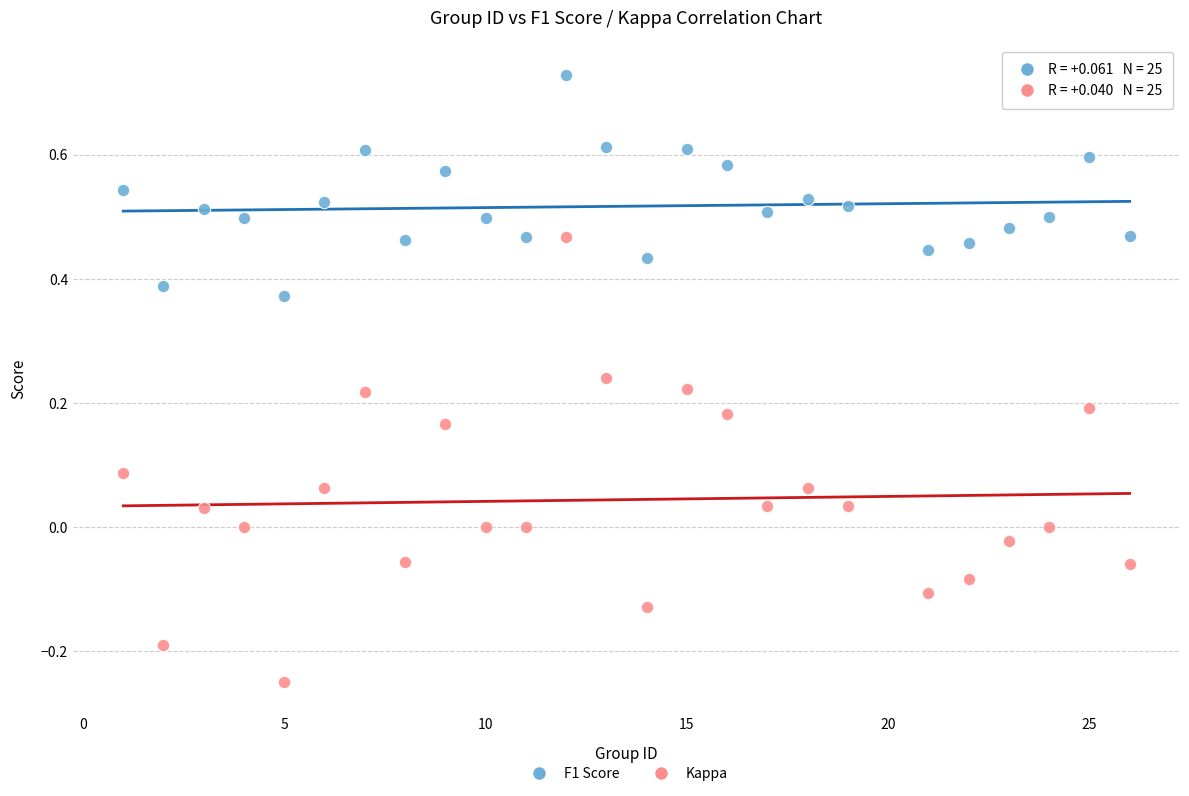

Across all data points, what is the range of Y values (max minus min)?

1.0